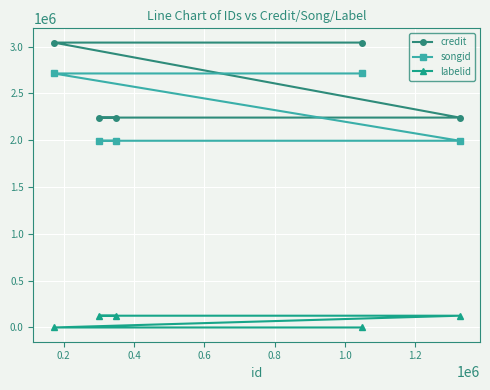

At how many categories does at least one series exceed 153119?

5